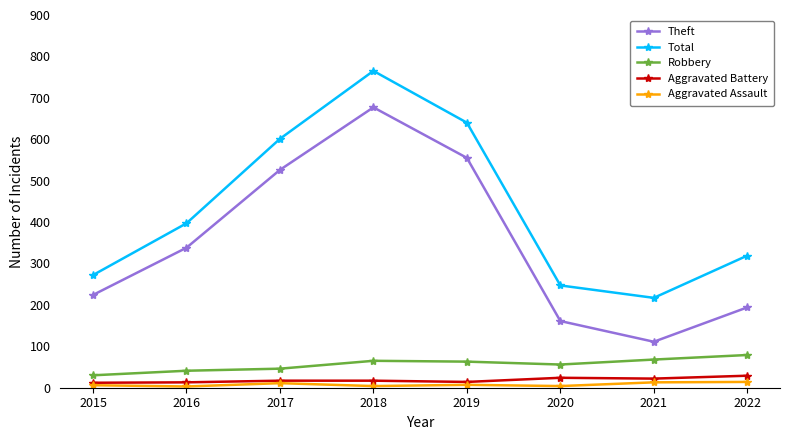

What is the average value of the Aggravated Assault series?

8